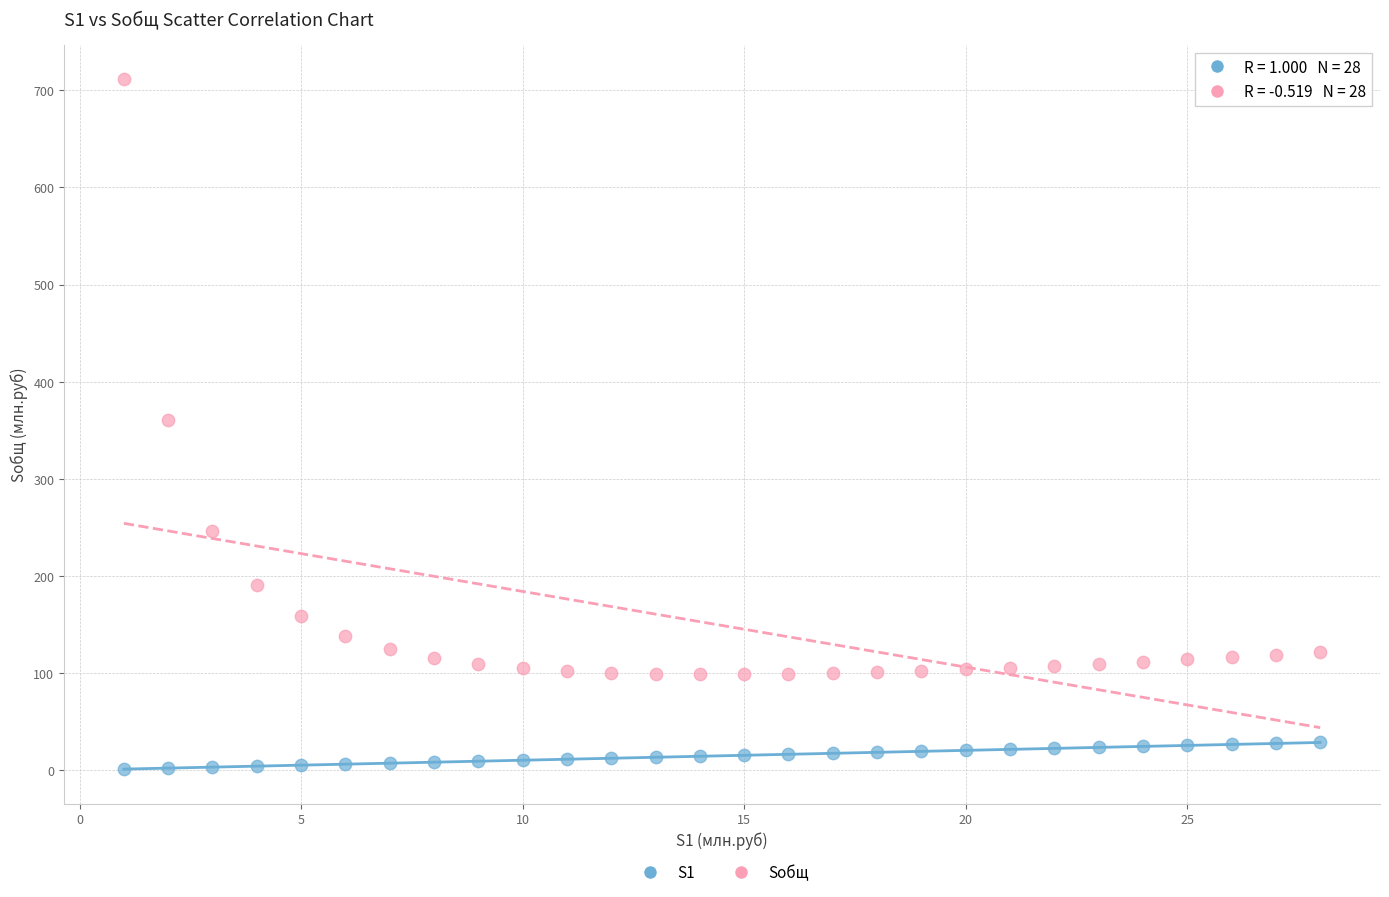

Which series has the widest spread of Y values?

Sобщ